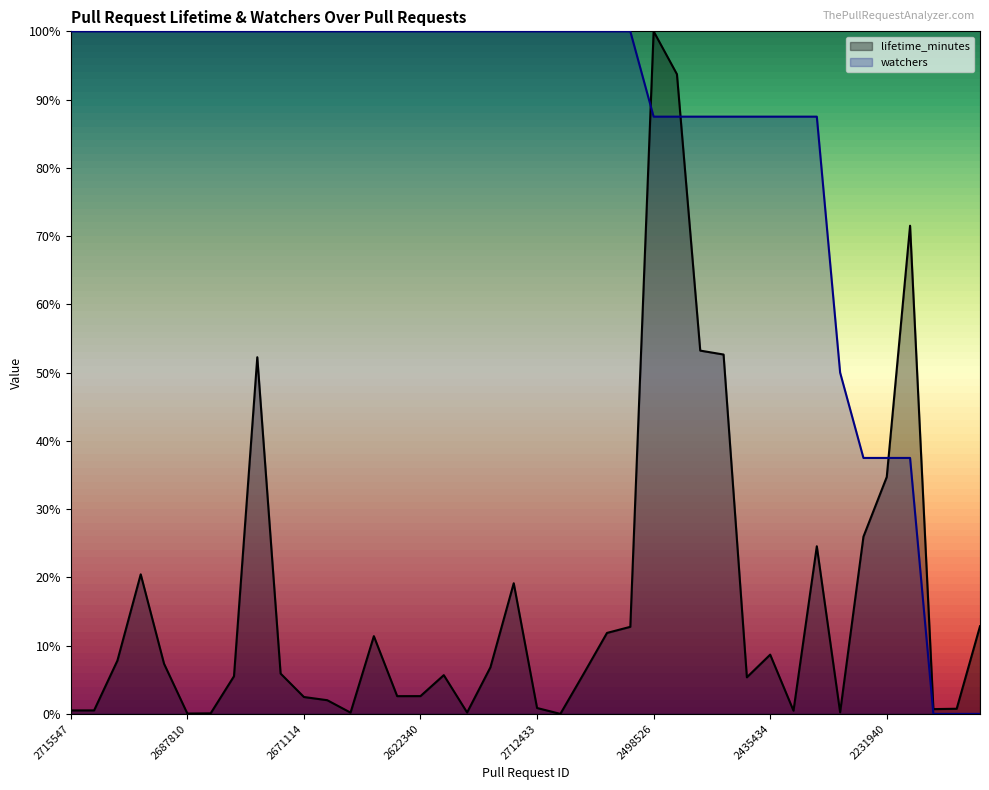

True or false: watchers and lifetime_minutes cross at least once.

True